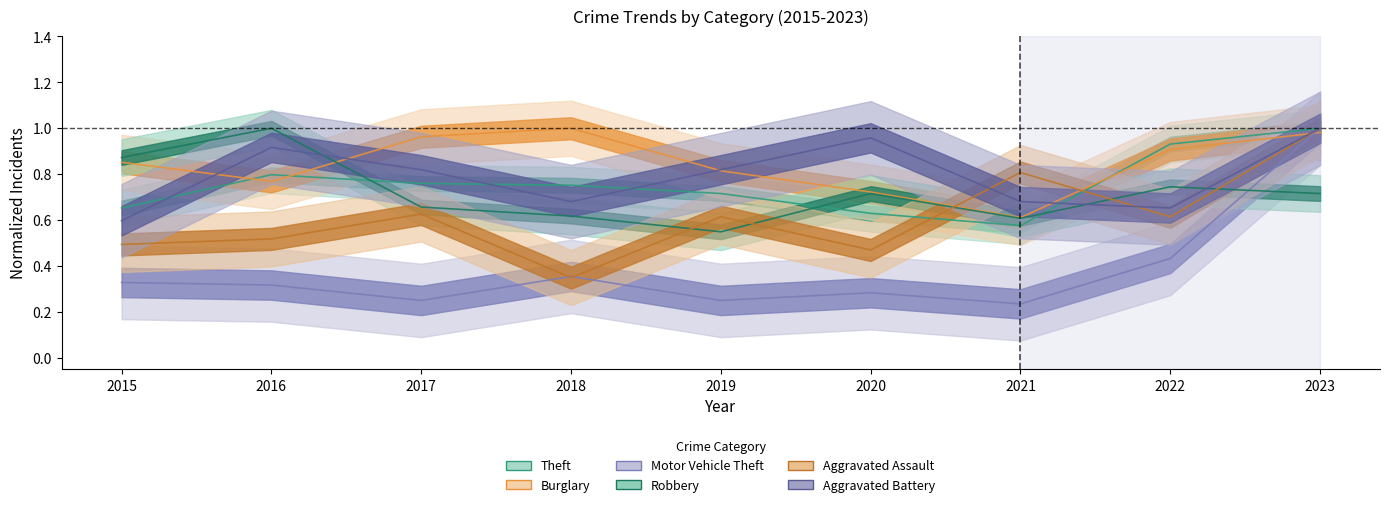

At which category does Robbery reach its first local valley?

2019